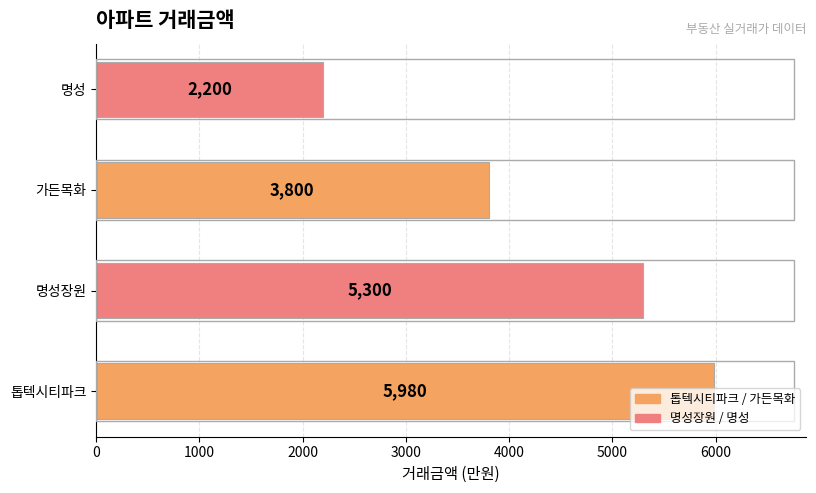

Reading left to right, list all the values displayed in this chart.

5980	5300	3800	2200